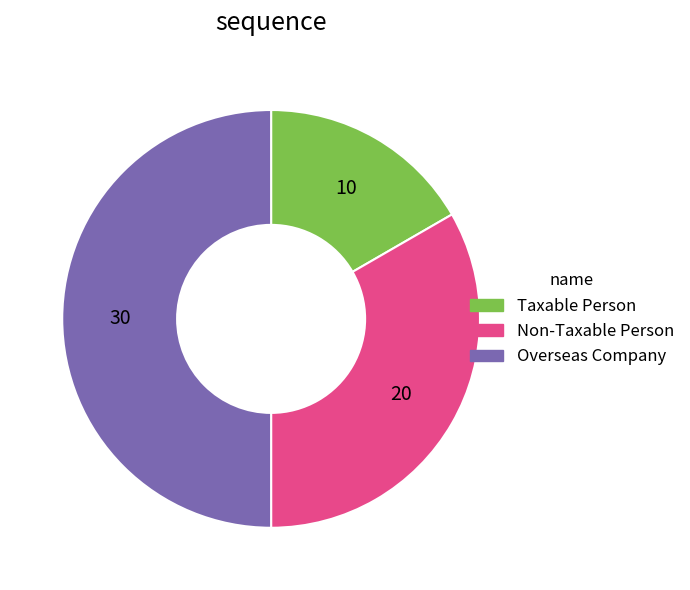

Does Taxable Person represent more than half of the total?

No